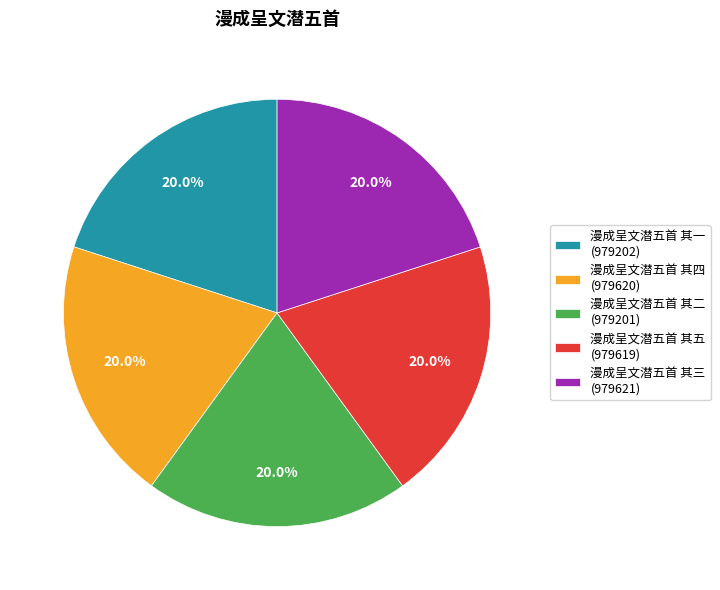

Does 漫成呈文潜五首 其三 (979621) account for over 50% of the chart?

No